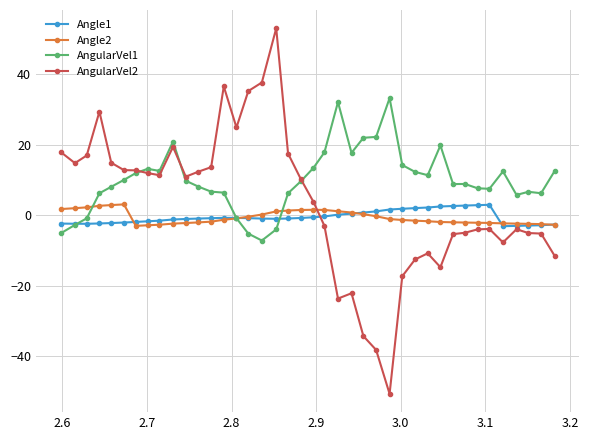

Which series has the widest spread of values?

AngularVel2